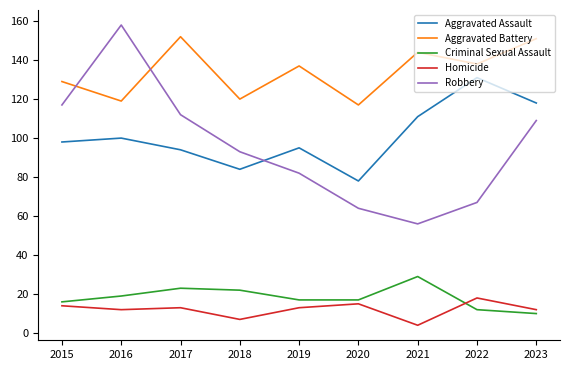

True or false: Aggravated Battery and Homicide cross at least once.

False